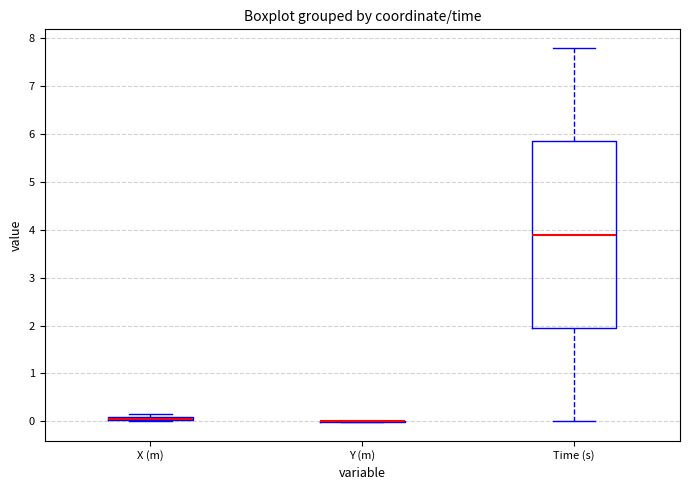

Comparing the boxes themselves (not the whiskers), which one is the tallest?

Time (s)